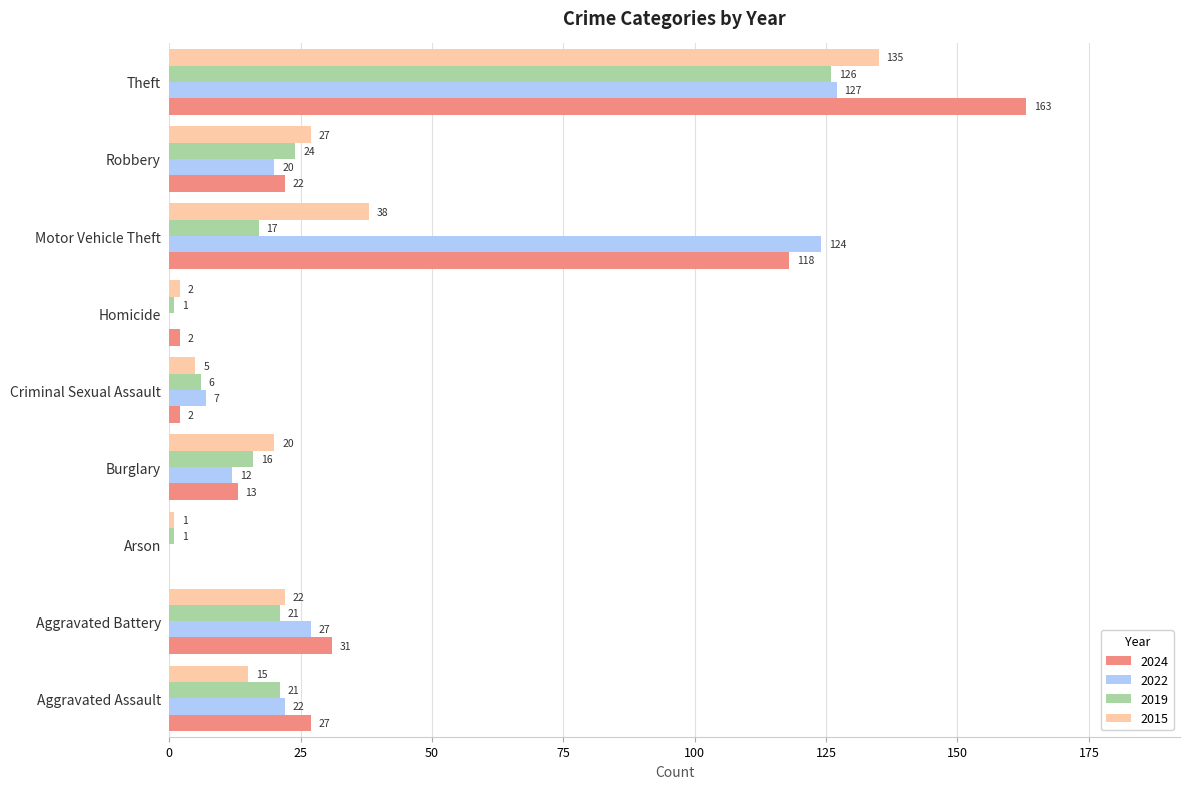

Between Arson and Motor Vehicle Theft, which series saw the biggest shift?

2022